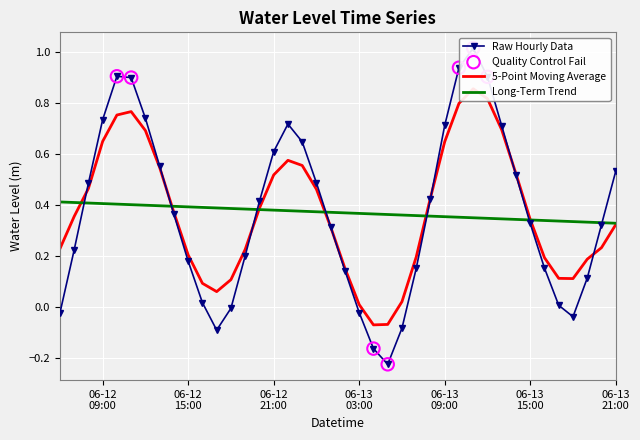

Between 2025-06-12 19:00:00 and 2025-06-12 15:00:00, which is larger?

2025-06-12 19:00:00